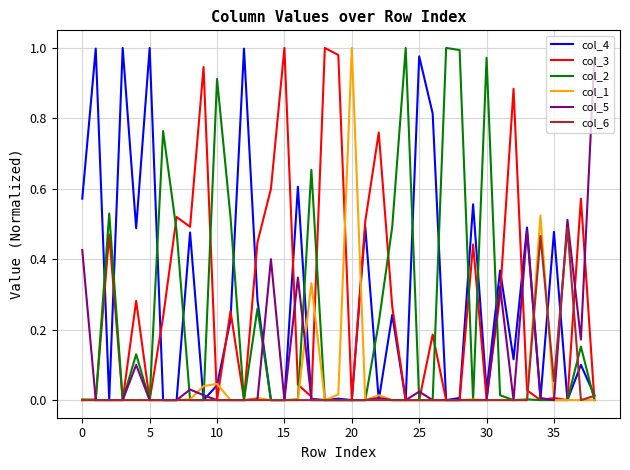

True or false: col_4 and col_2 intersect in this chart.

True